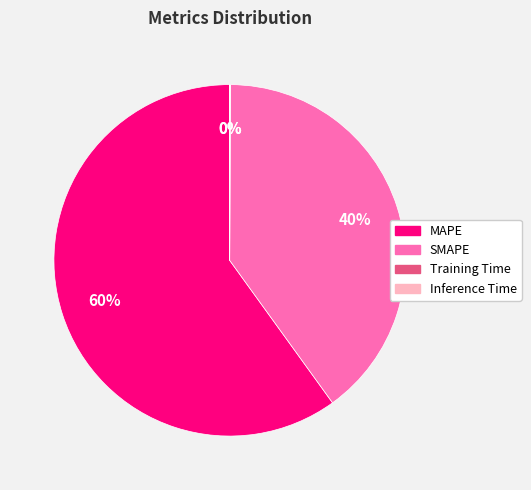

What is the majority slice?

MAPE